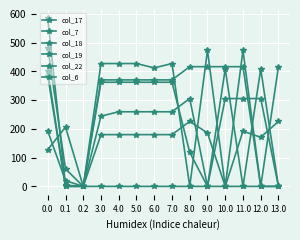

List the labels in order of col_22 value, smallest first.

0.2, 12.0, 0.1, 0.0, 3.0, 4.0, 5.0, 6.0, 7.0, 8.0, 9.0, 10.0, 11.0, 13.0